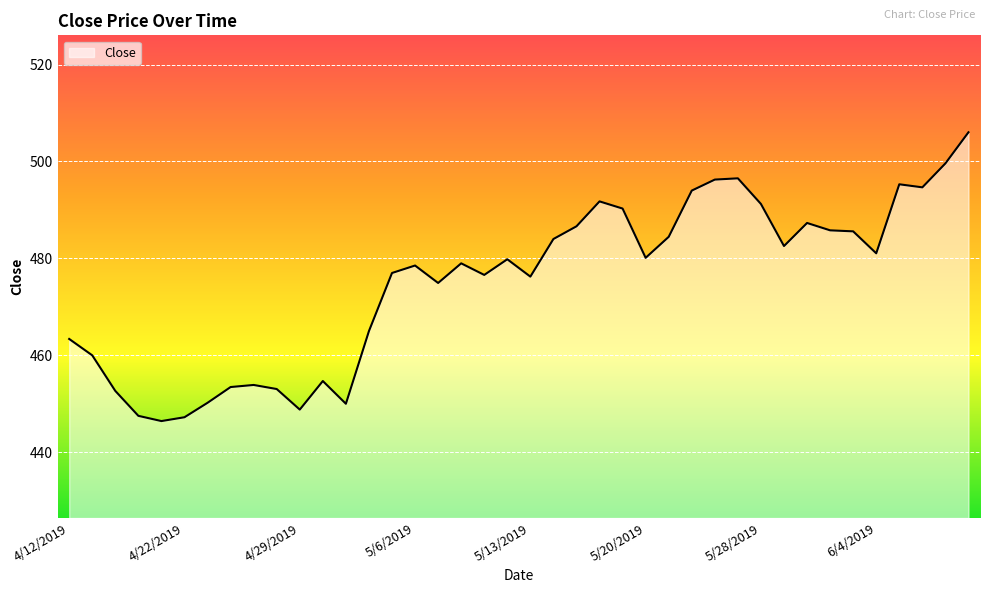

What is the maximum value shown in the chart?

506.0